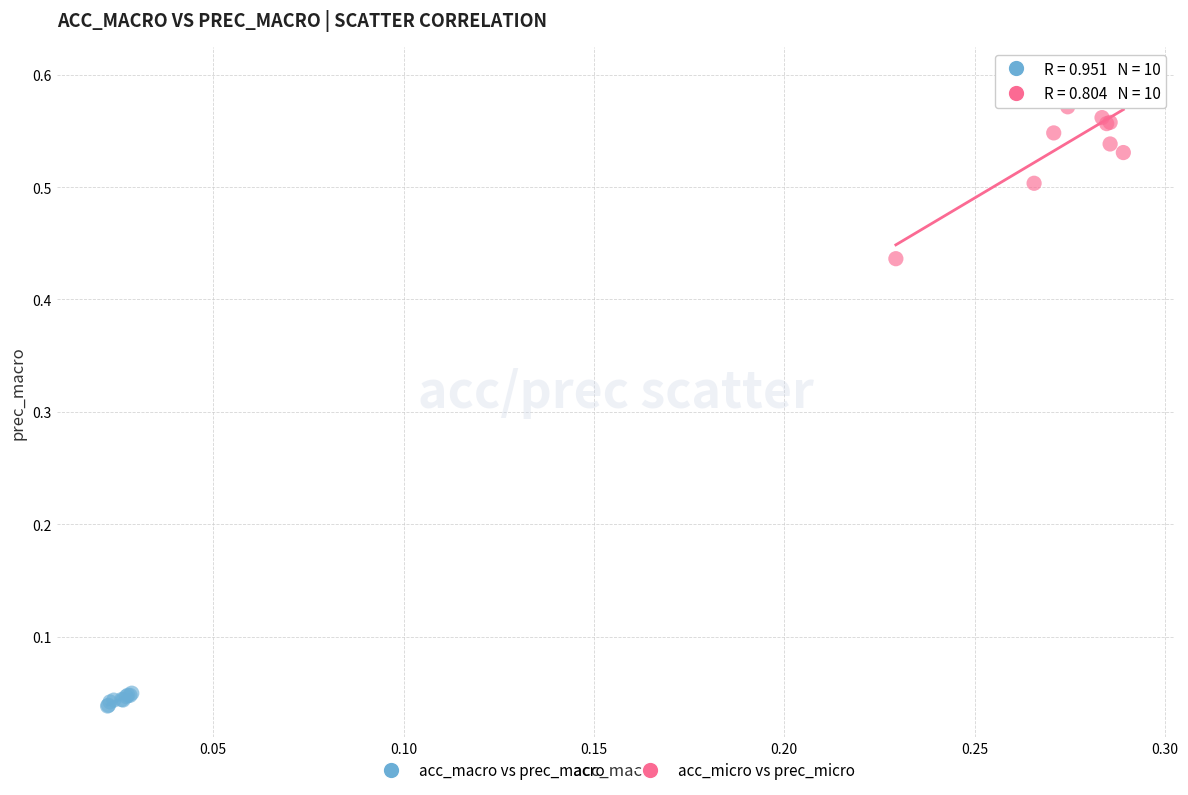

Which series reaches the minimum Y coordinate?

acc_macro vs prec_macro